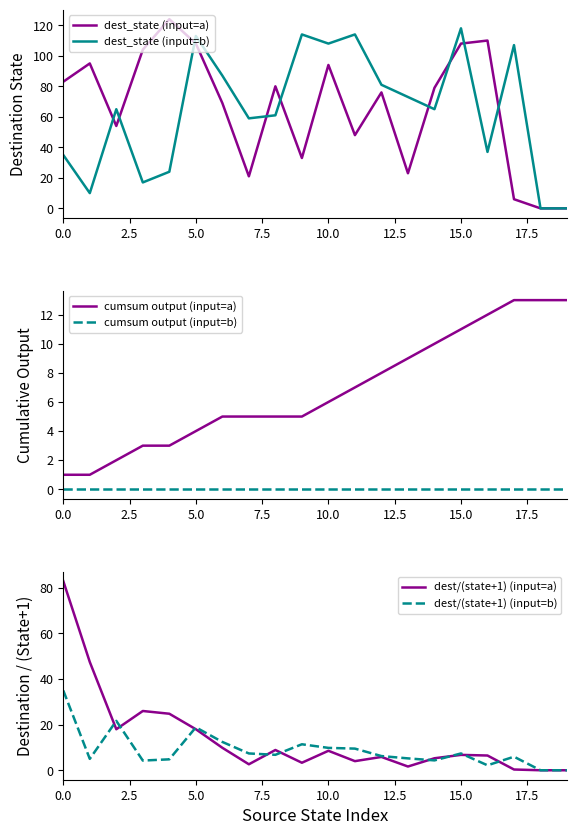

The cumsum output (input=a) series shows 3.0 at 15.0. True or false?

False